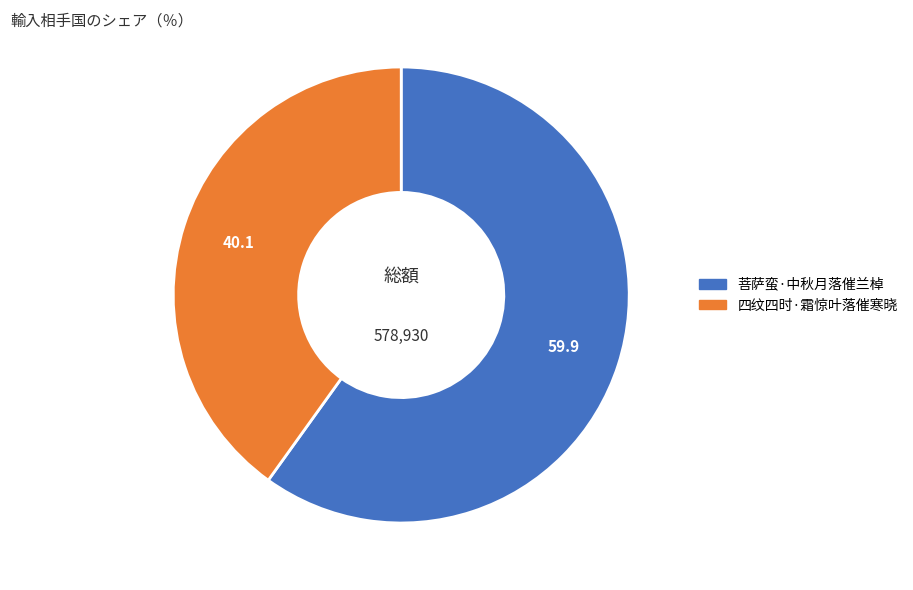

Which has a higher value, 菩萨蛮·中秋月落催兰棹 or 四纹四时·霜惊叶落催寒晓?

菩萨蛮·中秋月落催兰棹